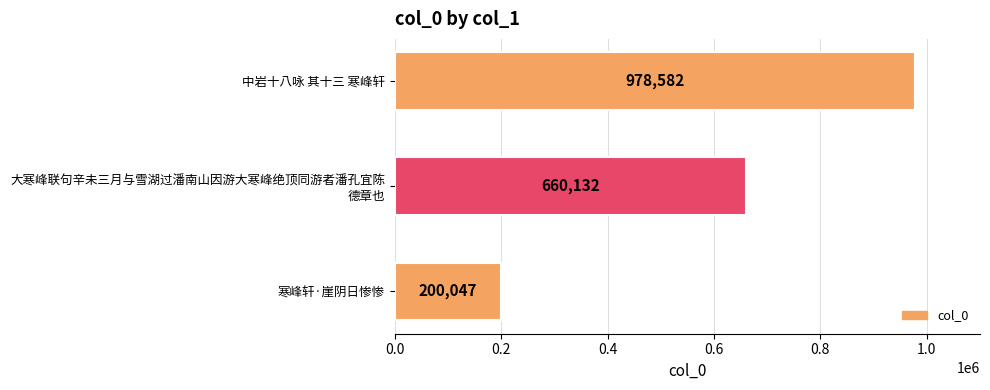

How many bars are there in total?

3